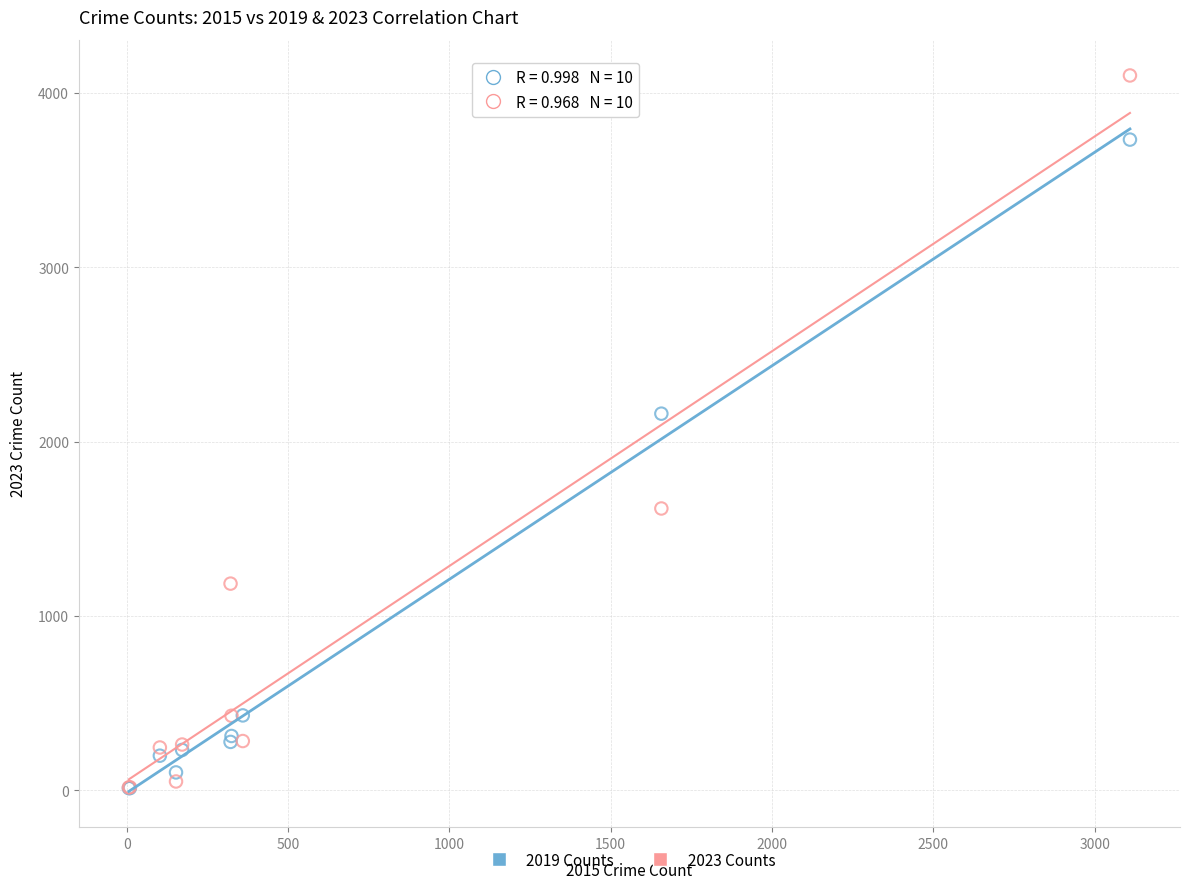

Across all series, what Y value is closest to 2056?

2160